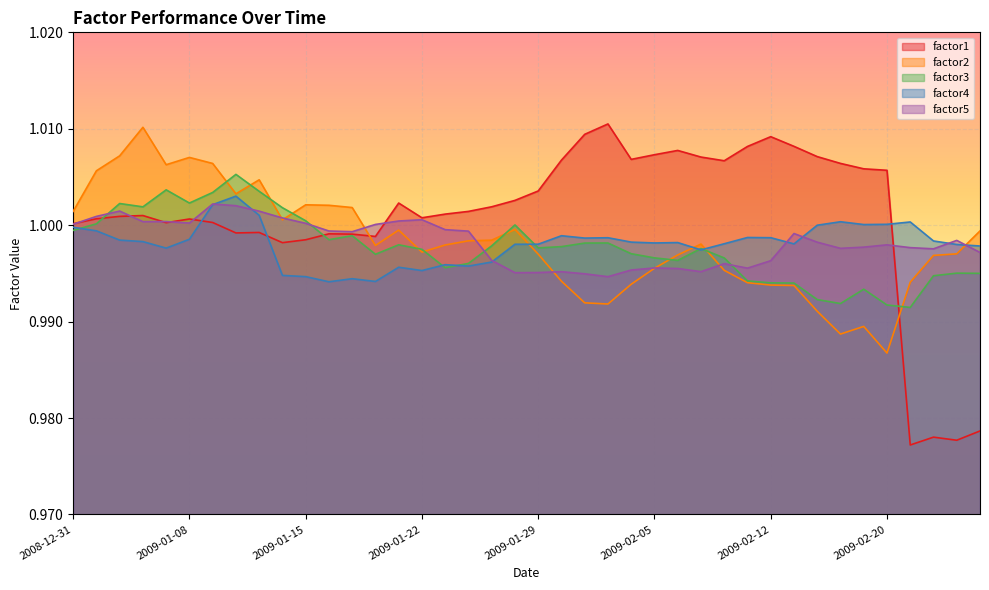

Rank the series by their maximum value, from highest to lowest.

factor1, factor2, factor3, factor4, factor5